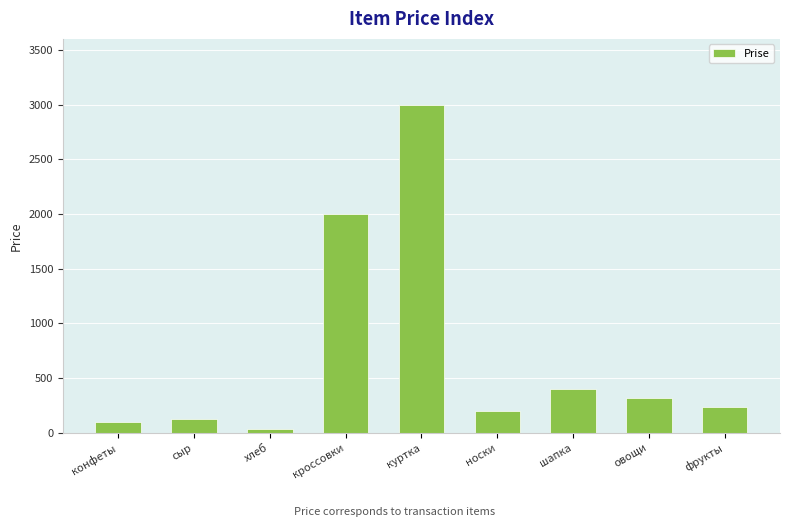

What is the value of the 9th bar from the left?

234